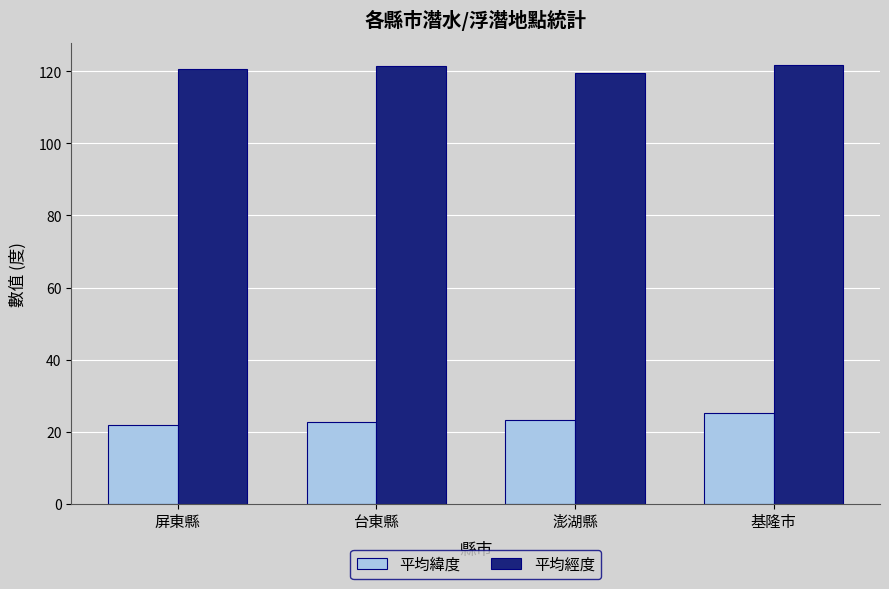

How many series are shown in this chart?

2